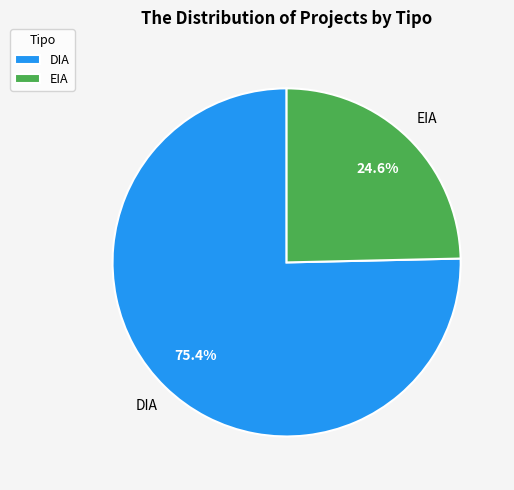

What portion of the pie excludes EIA?

75.4%